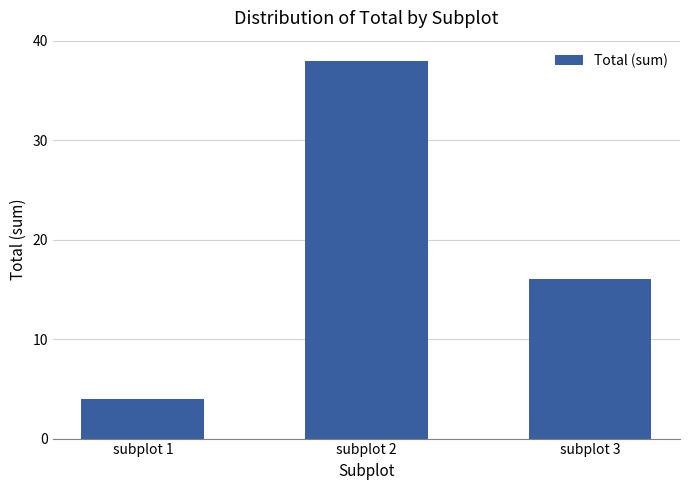

Between subplot 1 and subplot 2, which is larger?

subplot 2